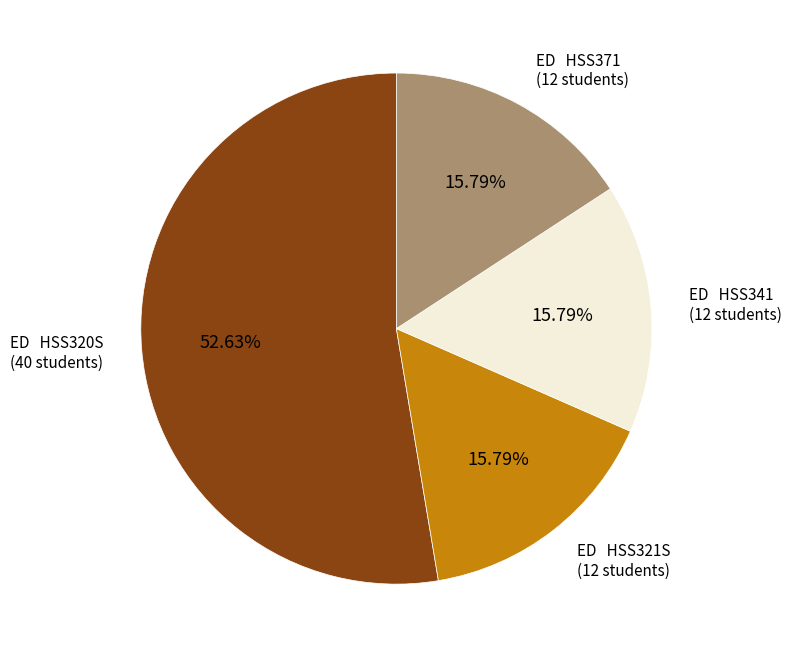

Is there any slice that represents more than half of the pie?

Yes